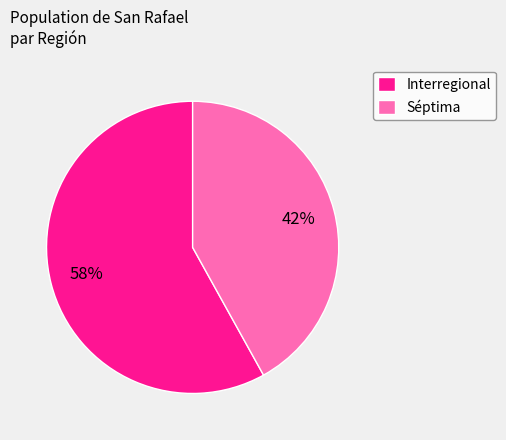

To the nearest percent, what is the combined percentage of Interregional and Séptima?

100%